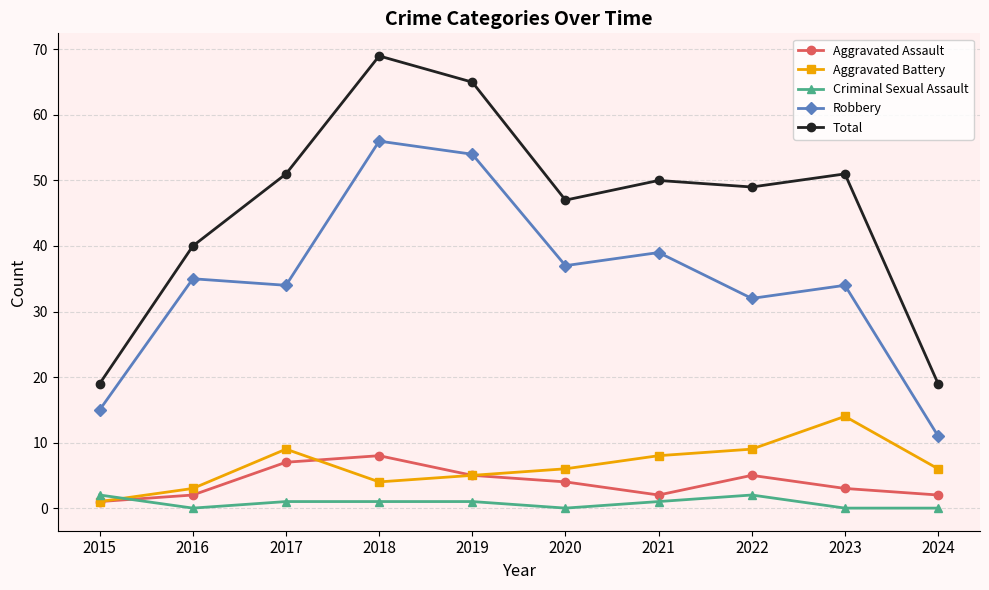

What is the highest value of the Aggravated Battery series?

14